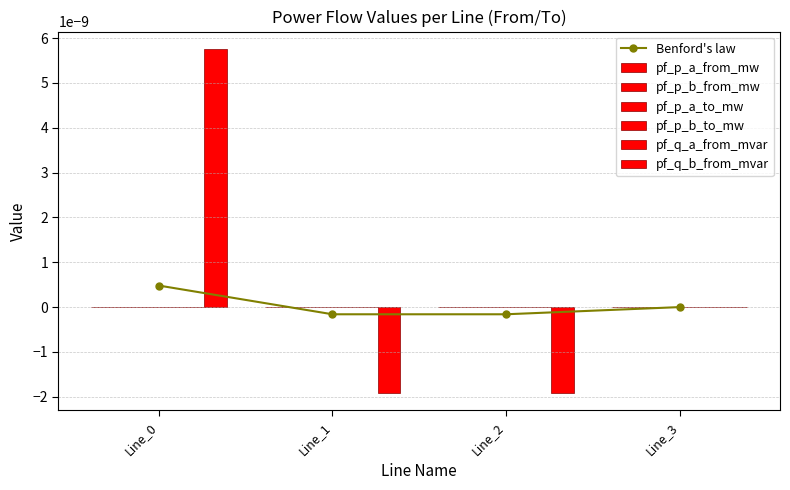

At Line_3, list the series in order from largest to smallest.

pf_q_a_from_mvar, pf_p_b_from_mw, pf_q_b_from_mvar, pf_p_b_to_mw, pf_p_a_from_mw, pf_p_a_to_mw